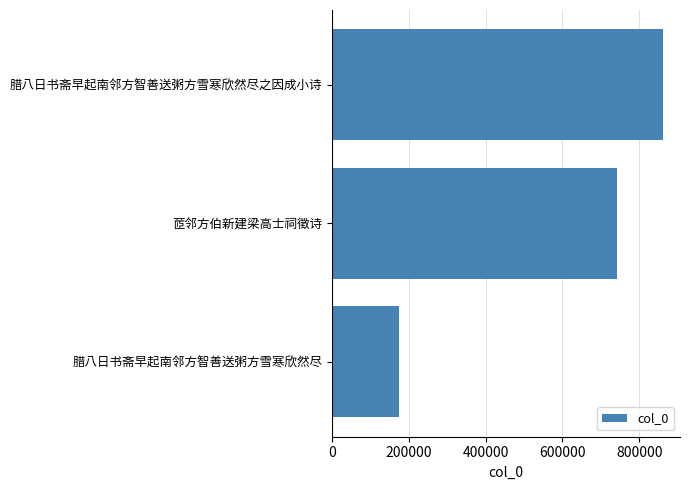

How many bars are there in total?

3